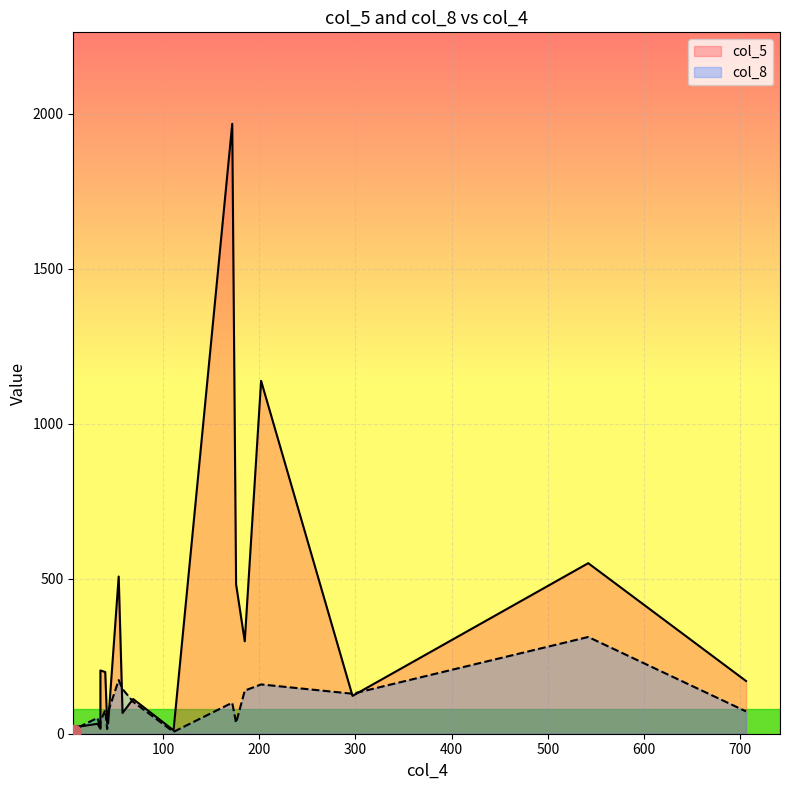

Which series has the largest Y range (max minus min)?

col_5